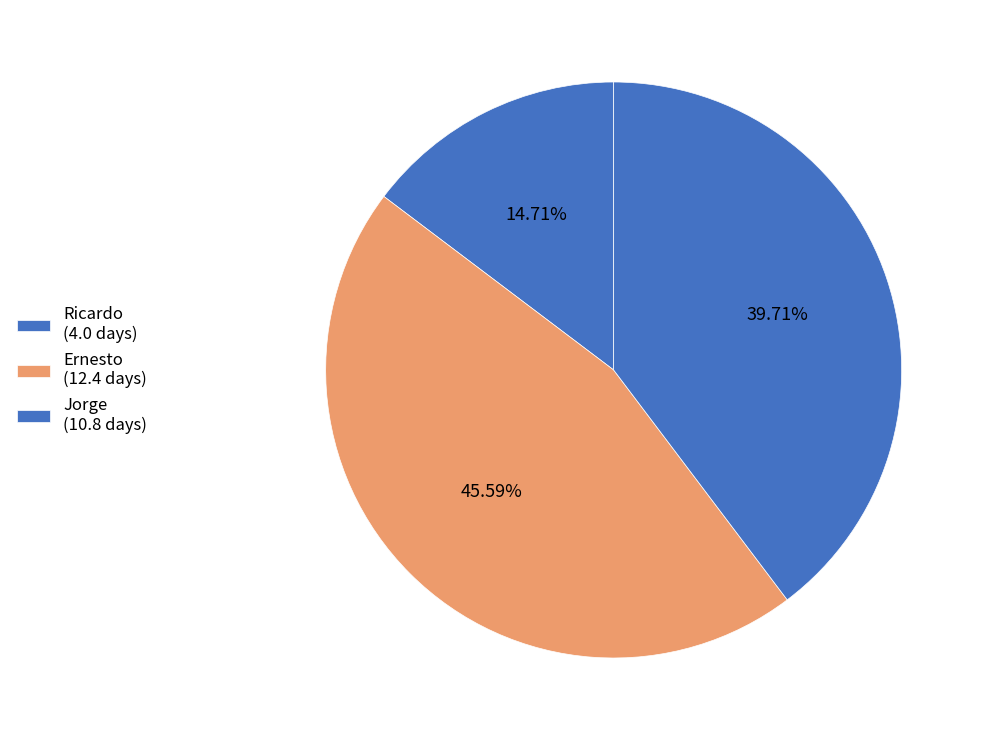

How many segments does this pie chart have?

3